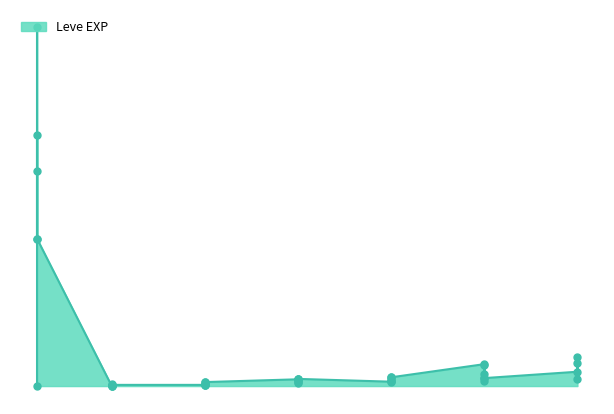

What is the ratio of the value at 10 to the value at 5?

3.0